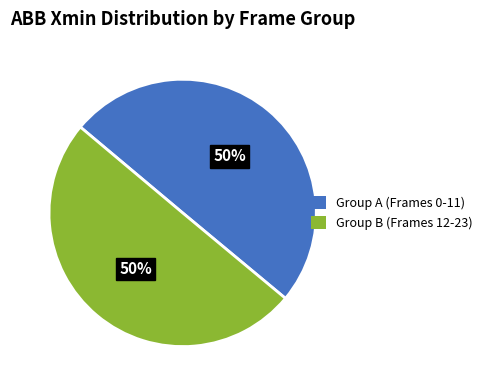

To the nearest percent, what portion does Group A (Frames 0-11) represent?

50%